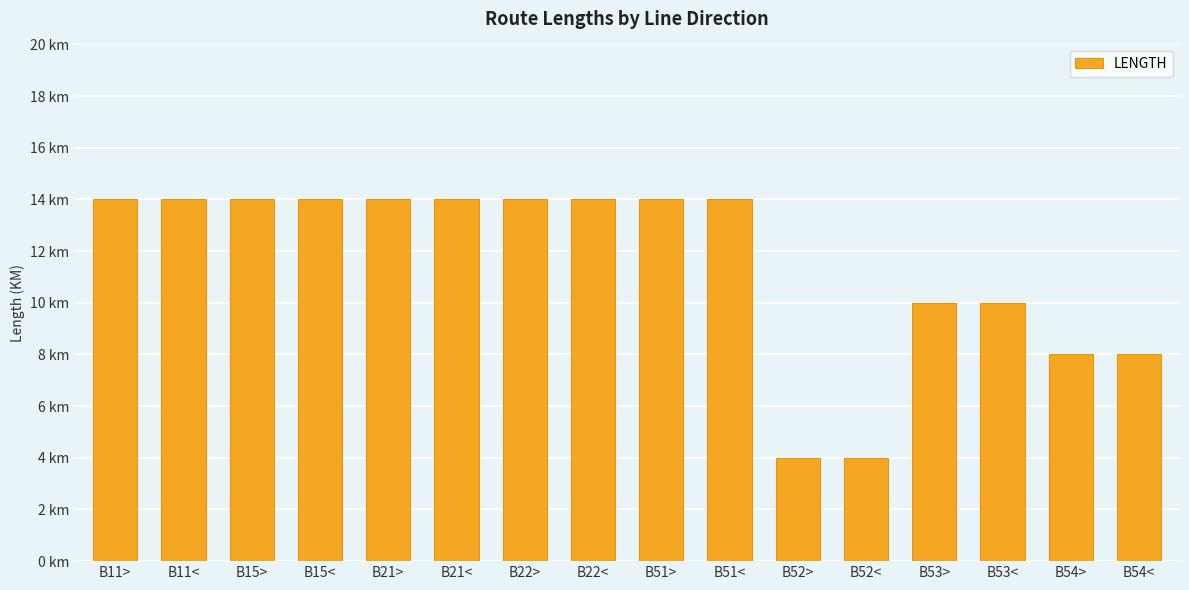

At which category does the chart reach its peak across all series?

B11>